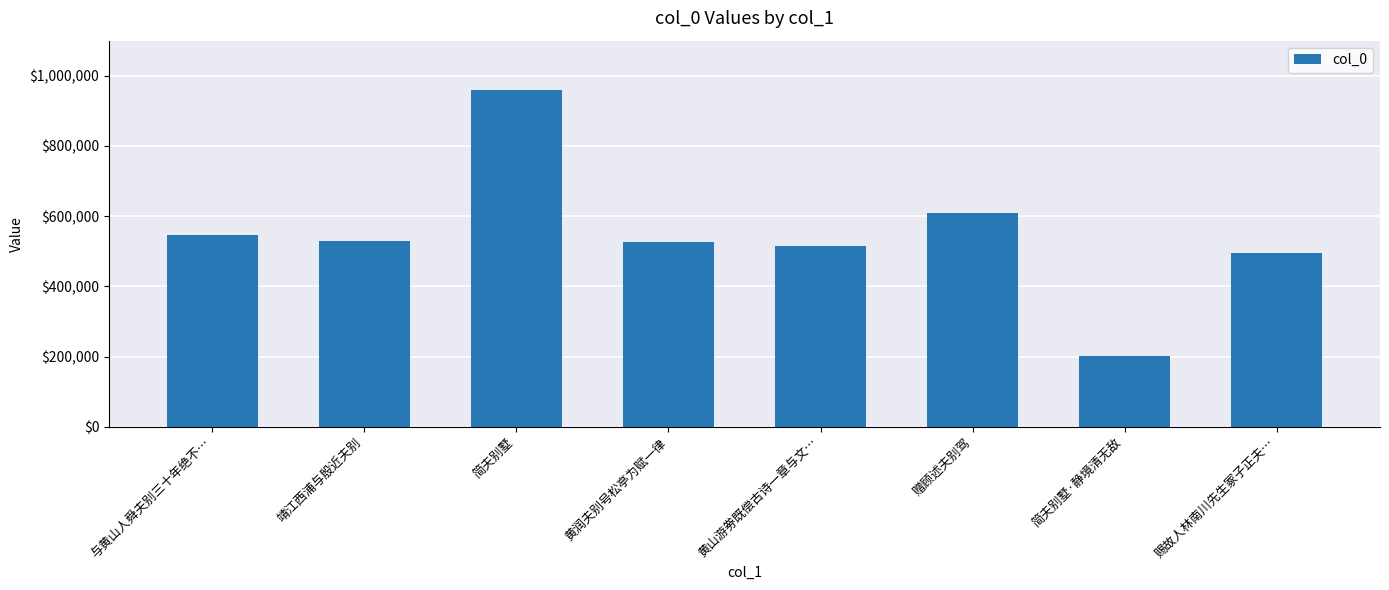

What is the difference between the maximum and minimum values?

758602